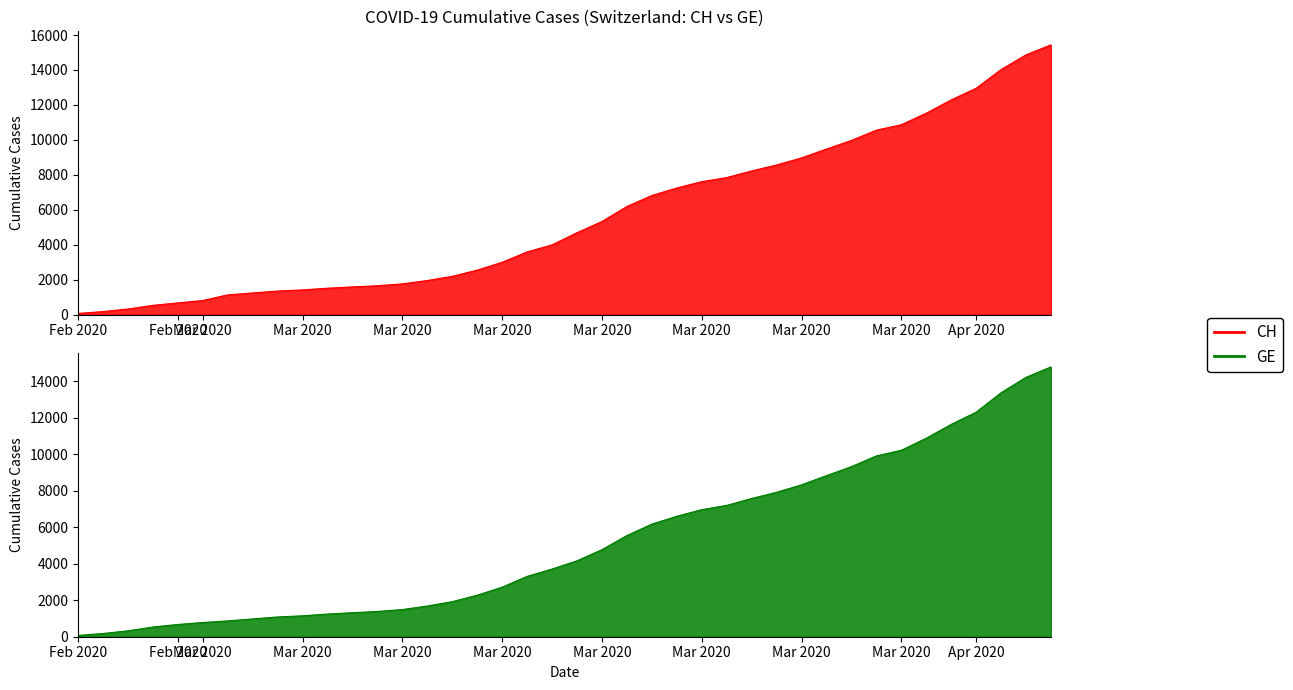

Where is GE nearest to the value 7434?

2020-03-23